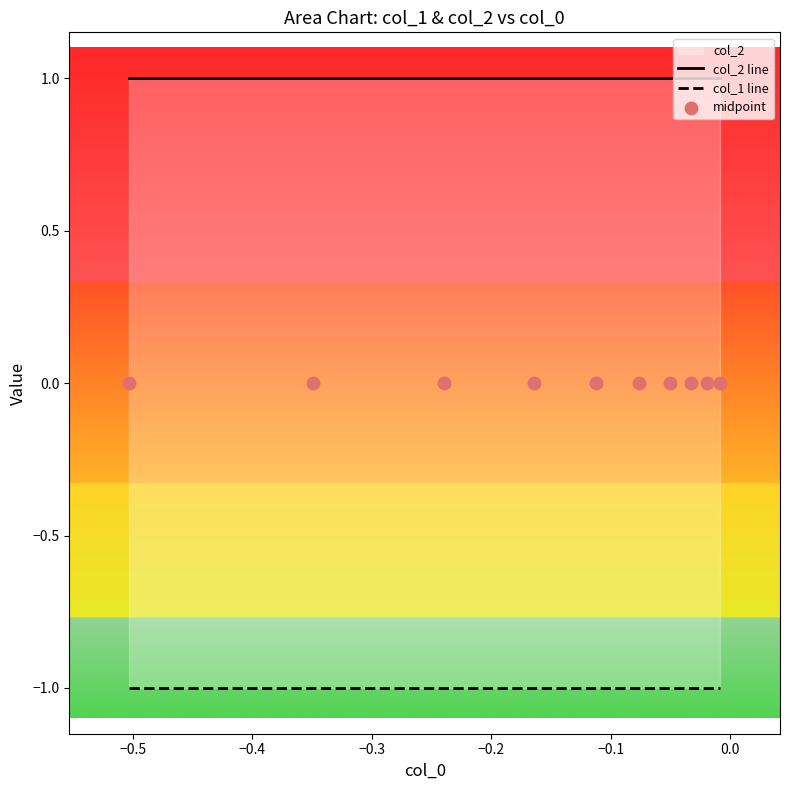

Which series has the largest Y range (max minus min)?

col_2 line